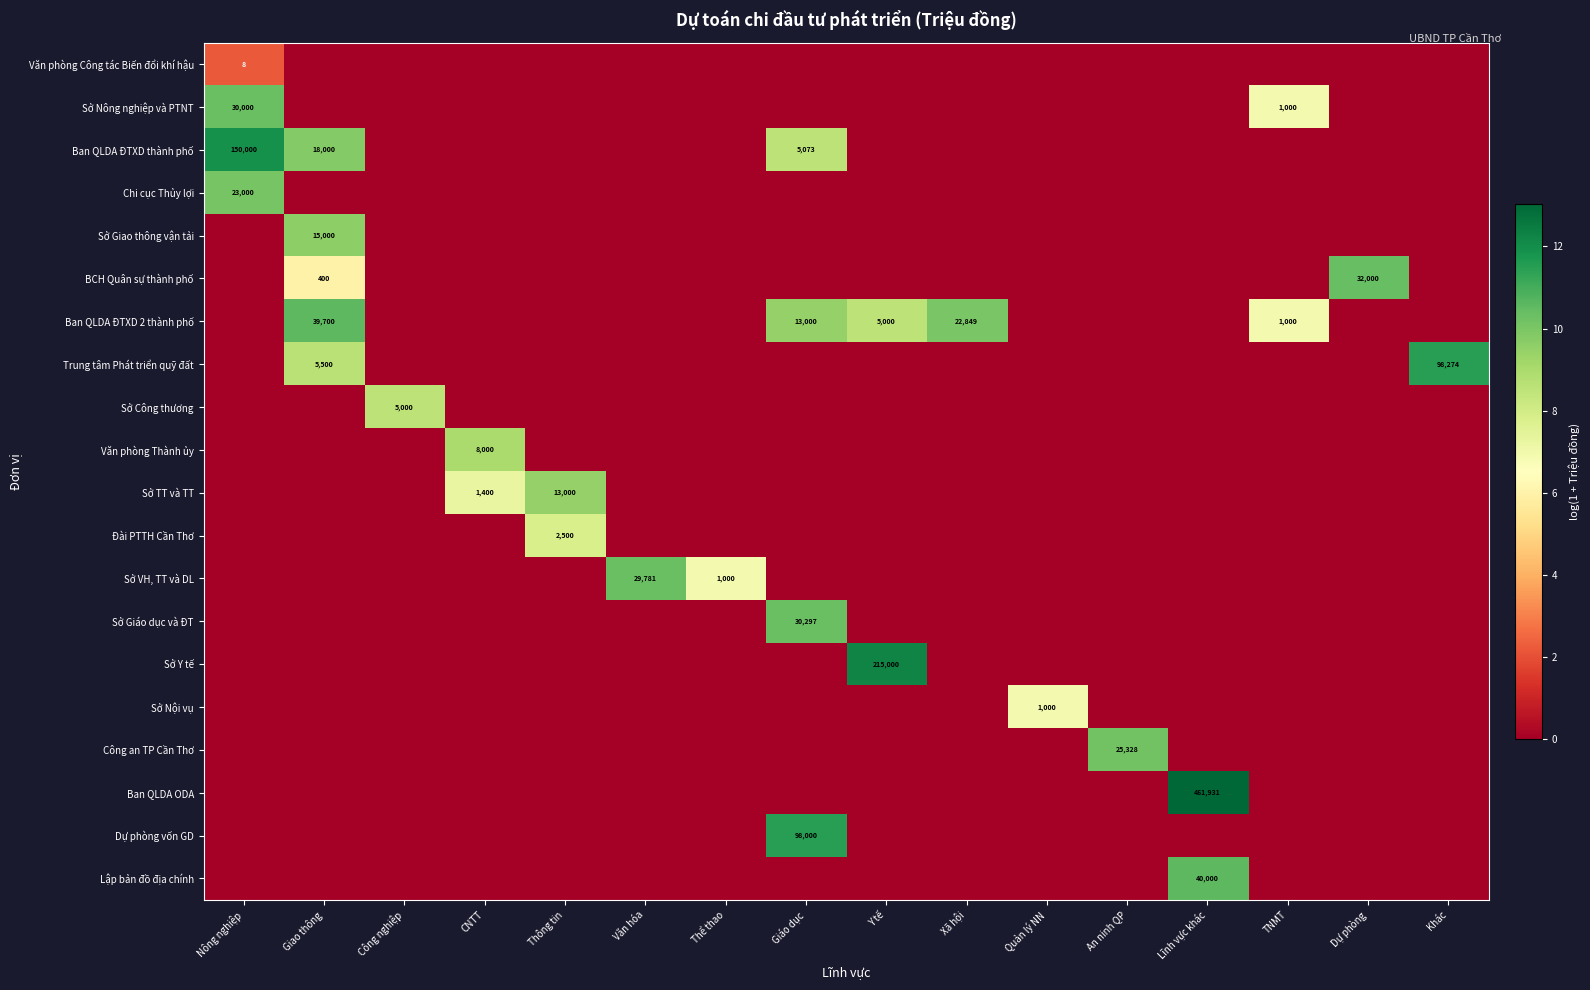

At which label is Sở Nội vụ closest to 3?

Nông nghiệp